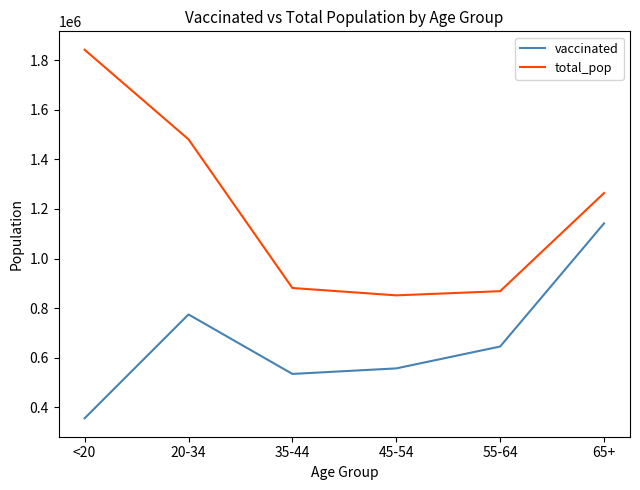

Between 55-64 and 65+, which series saw the biggest shift?

vaccinated